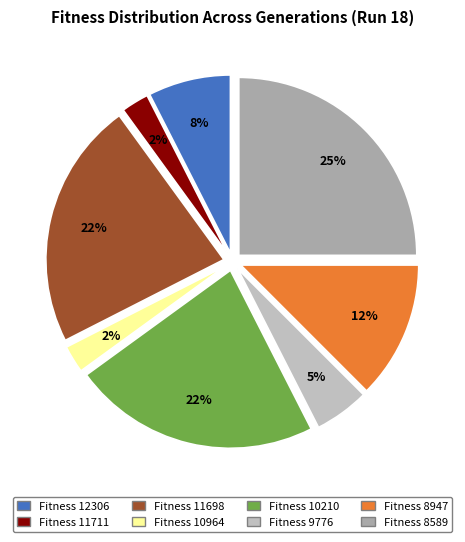

Count the number of slices in the pie.

8